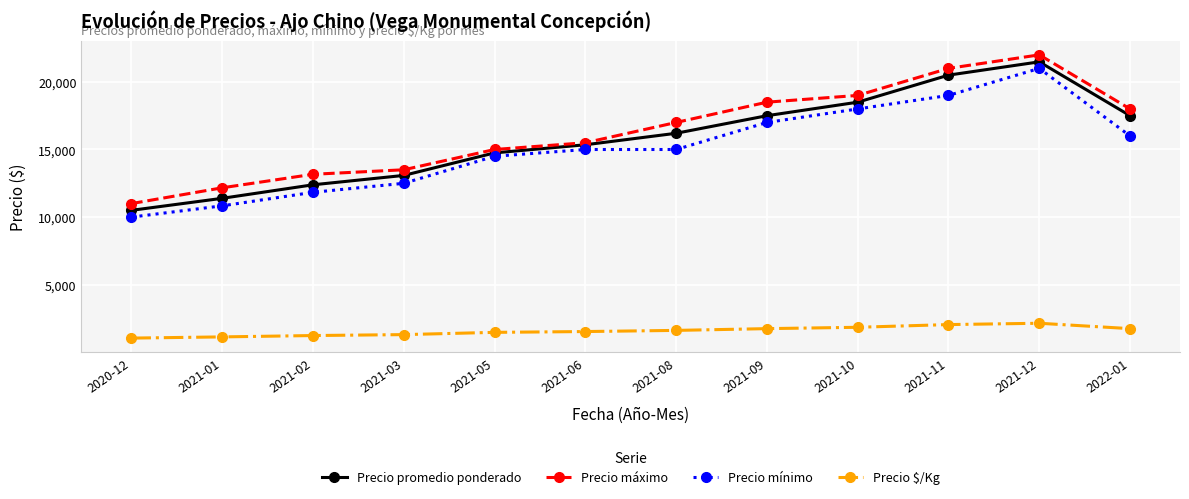

What is the total value across all series at 2021-08?

49820